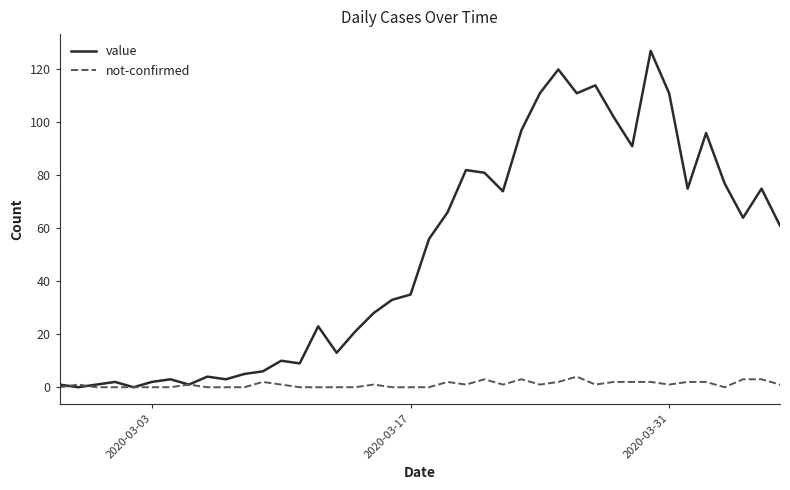

What is the difference between the maximum and minimum values in the not-confirmed series?

4